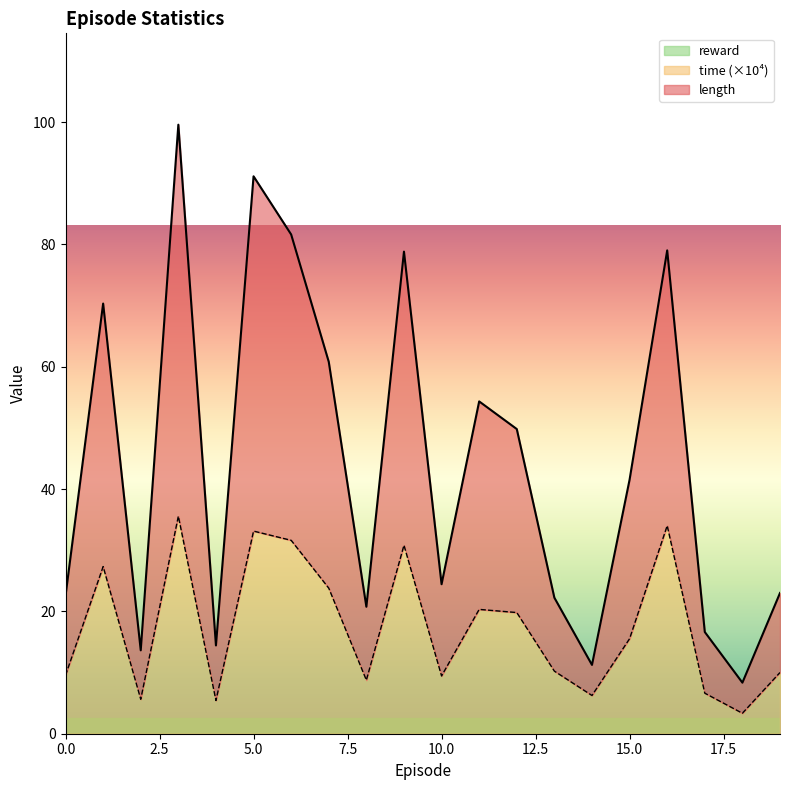

At which category is the sum across all series the highest?

3